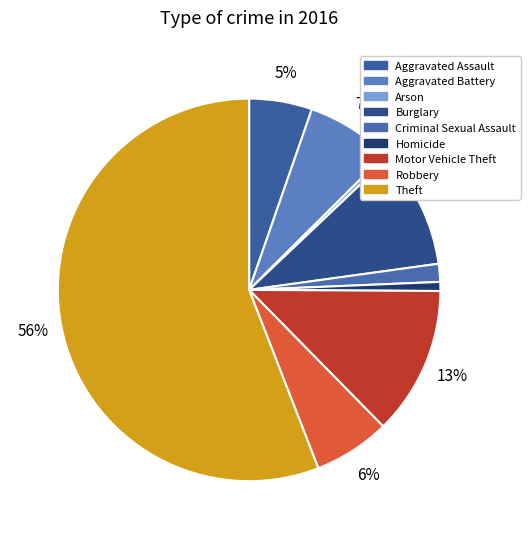

Is it true that Criminal Sexual Assault is 1% of the pie?

False